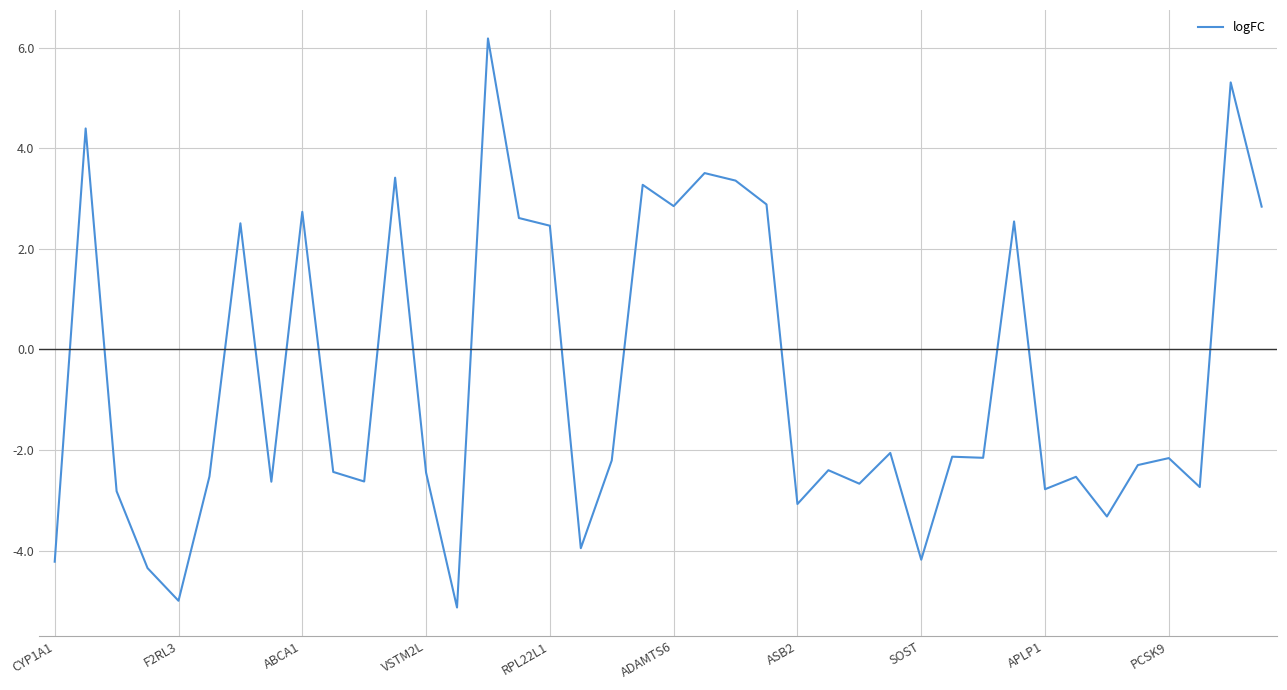

What is the smallest value displayed?

-5.1